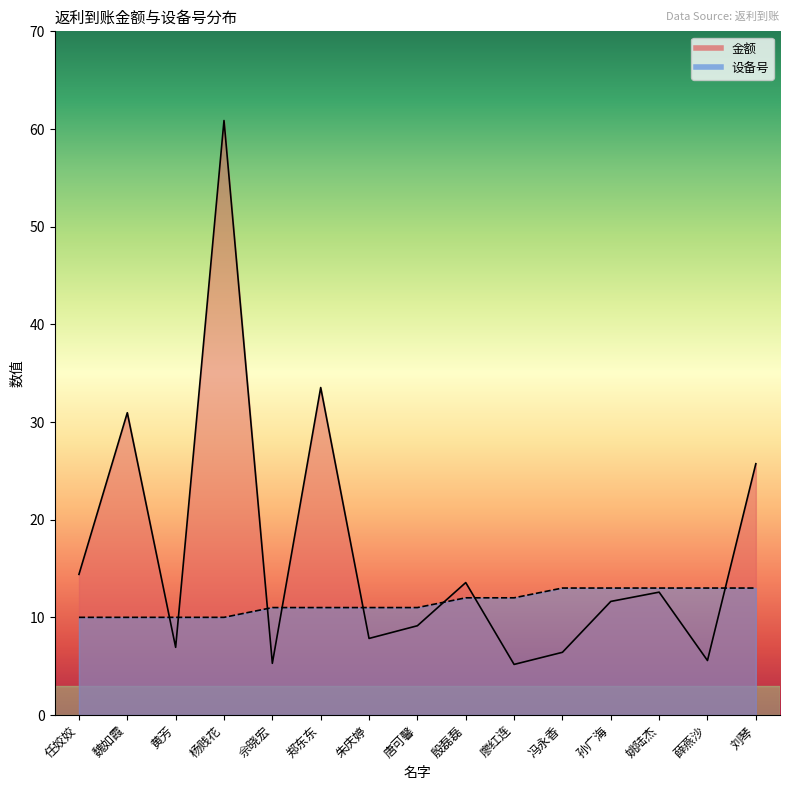

At how many categories does at least one series exceed 12?

10